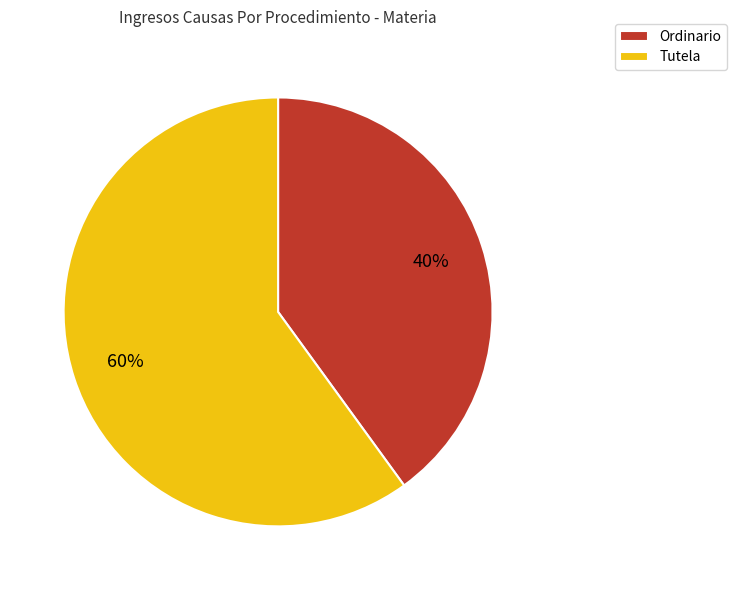

Is there any slice that represents more than half of the pie?

Yes